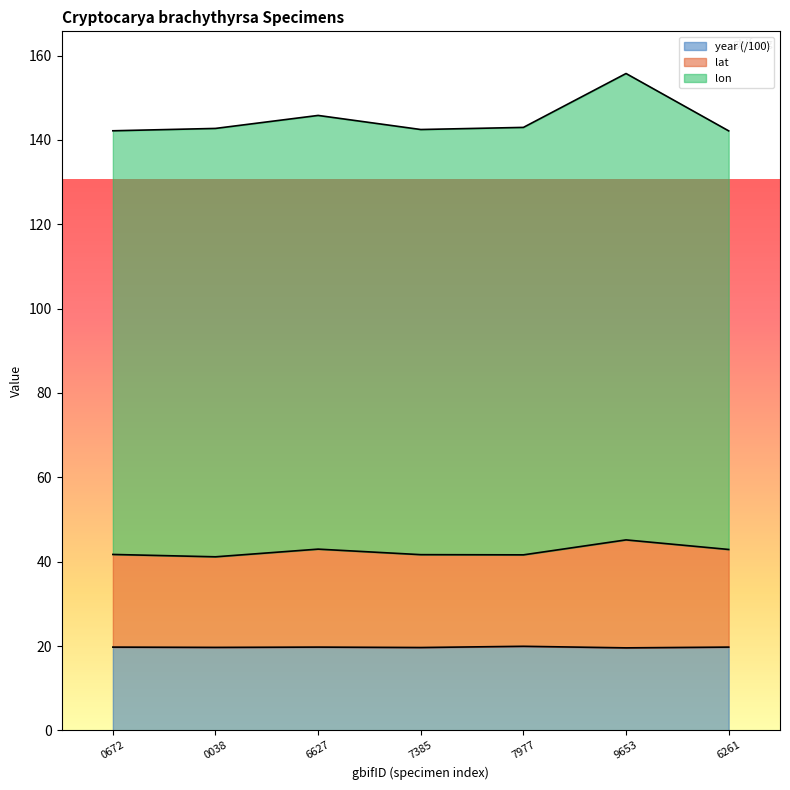

What is the sum of all year values?

138.0